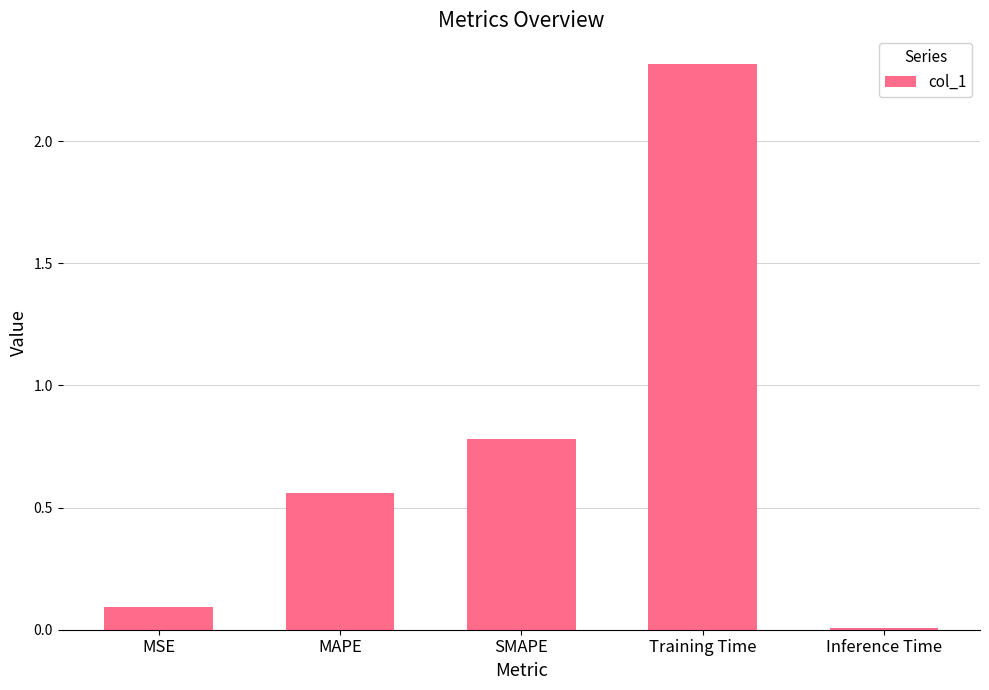

List the labels in order of value, largest first.

Training Time, SMAPE, MAPE, MSE, Inference Time